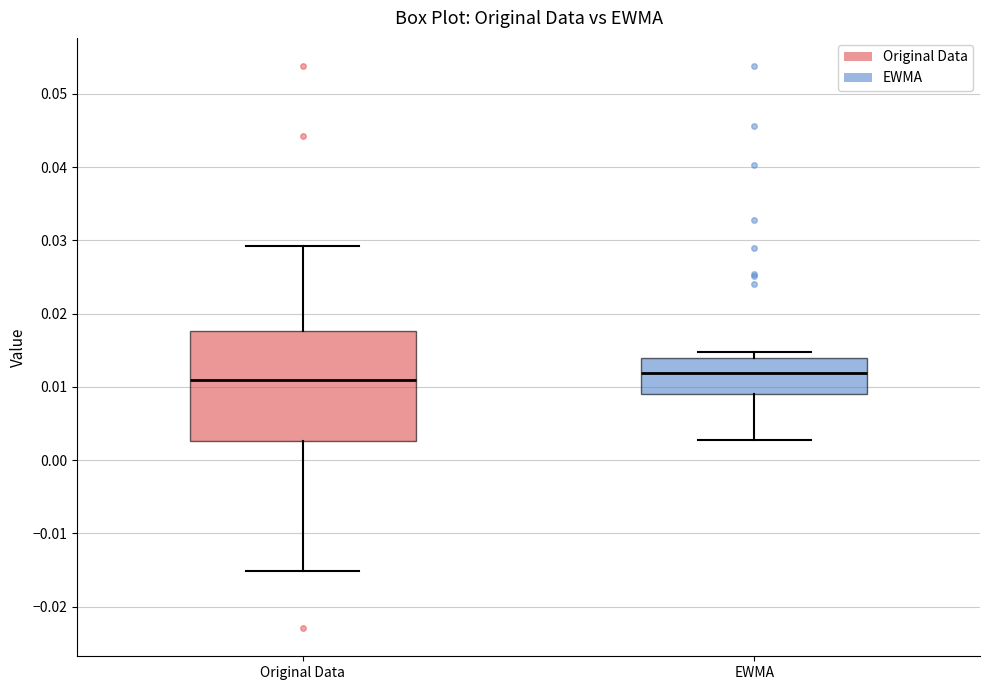

Reading left to right, read every box against the y-axis: the position of its median line, the range the box covers, and the ends of its whiskers. The values are not printed on the chart, so give them approximately, as read against the axis.

Original Data: median 0.011, box 0.003 to 0.018, whiskers -0.015 to 0.029
EWMA: median 0.012, box 0.009 to 0.014, whiskers 0.003 to 0.015